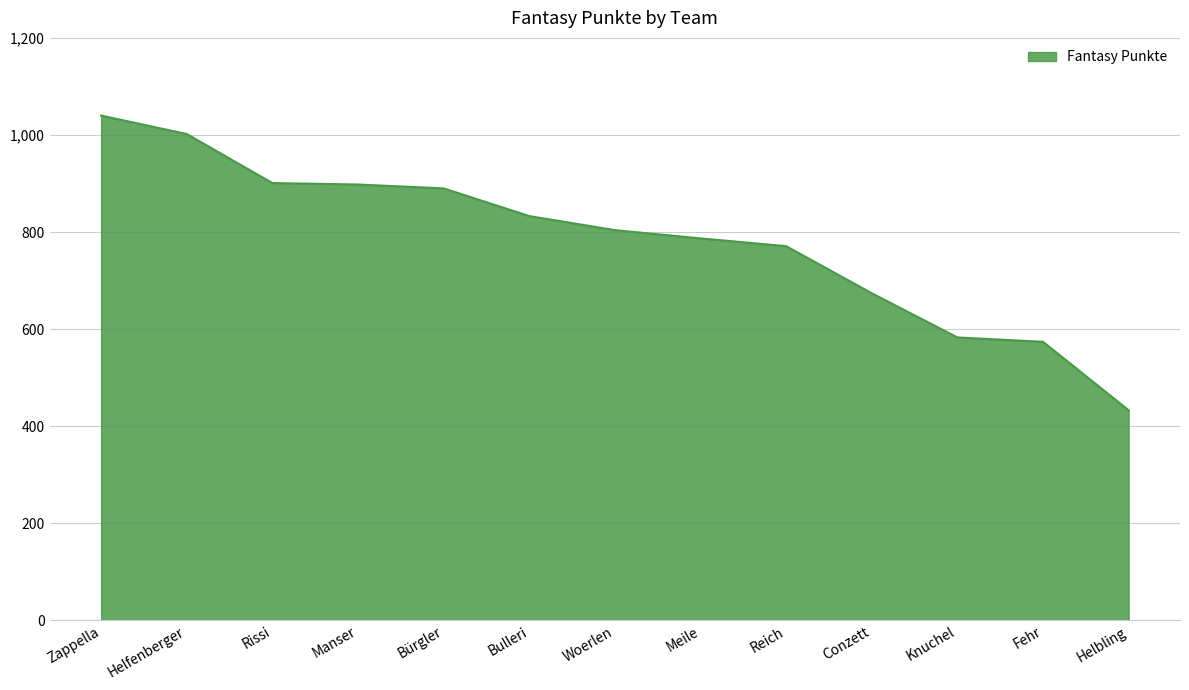

Read the value at Conzett, to the nearest 10.

670